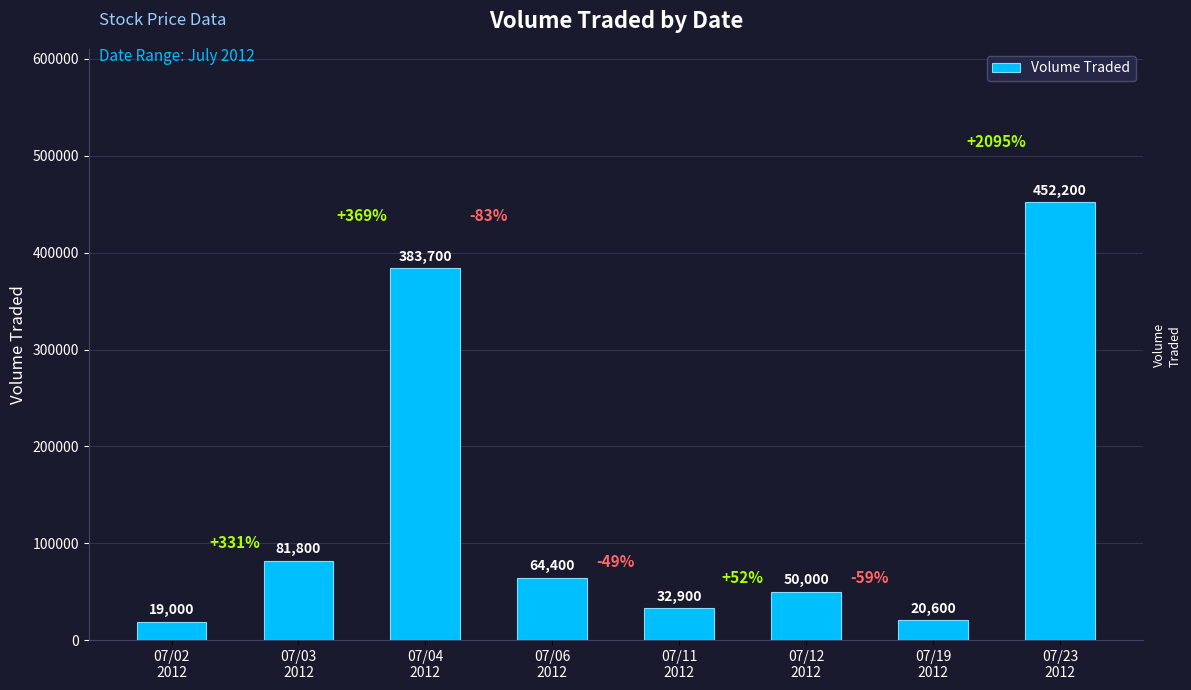

What is the ratio of the value at 07/23
2012 to the value at 07/12
2012?

9.0